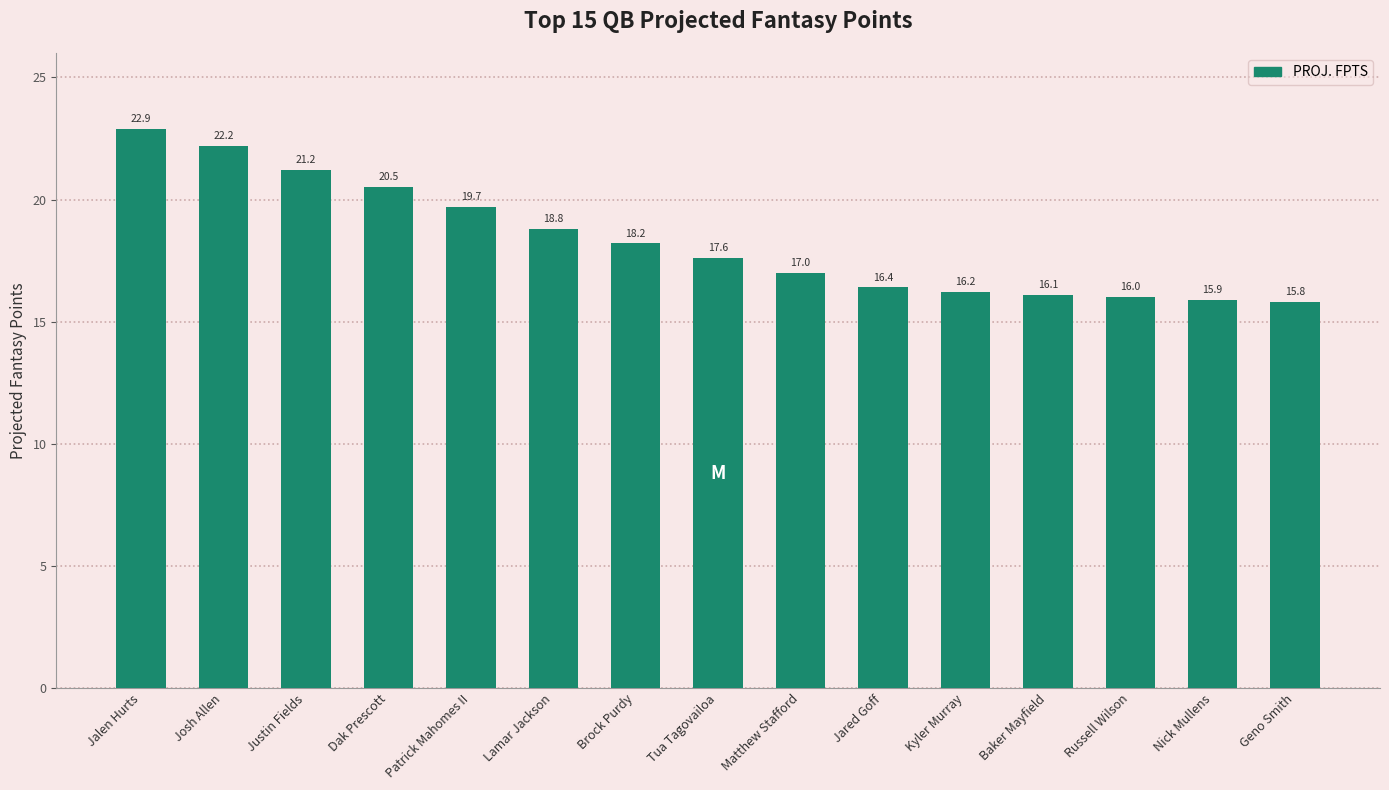

At which label does the data first exceed 17?

Jalen Hurts